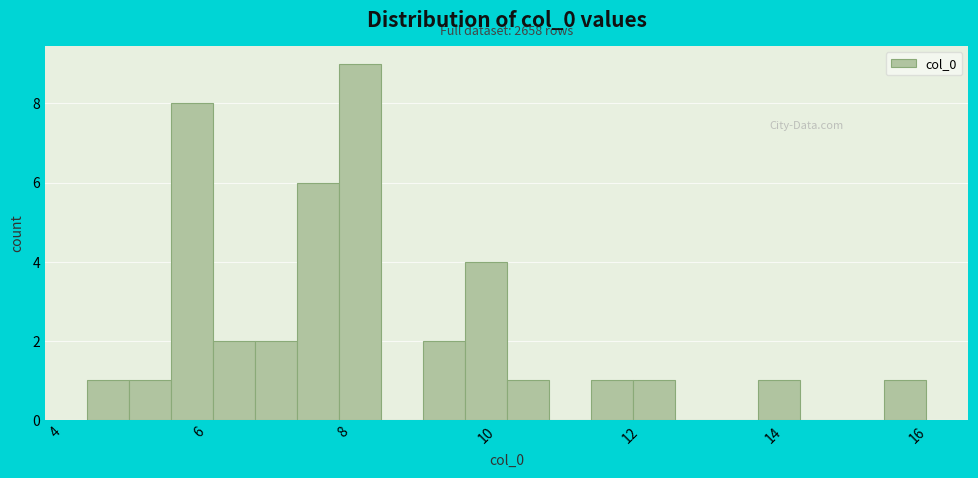

Around what value on the x-axis is the tallest bar? Give the approximate position of its centre, as read against the axis.

8.2